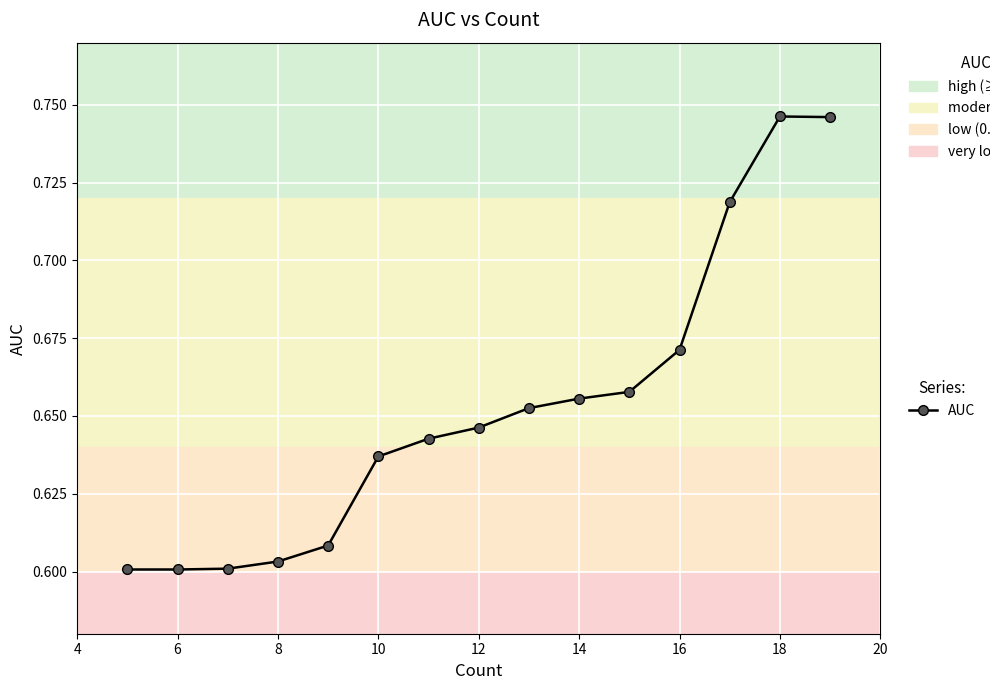

True or false: the data has more than 1 interior local peaks.

False